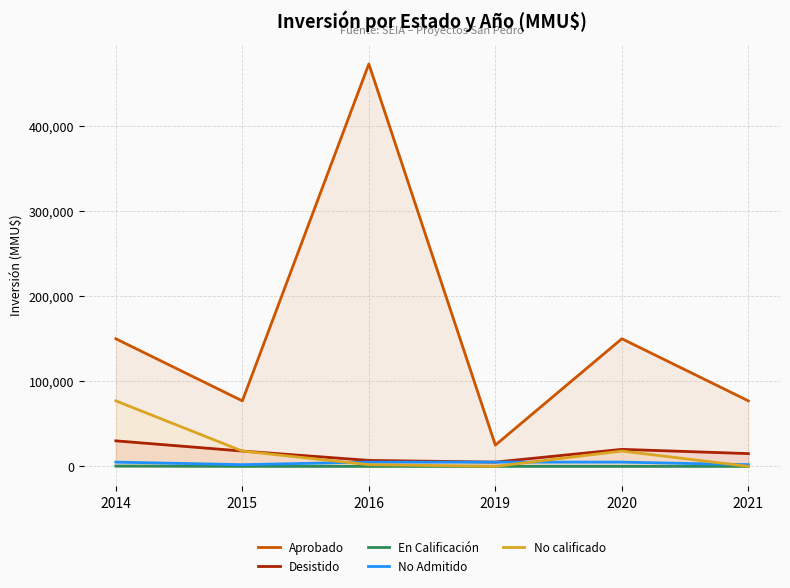

How many distinct data groups are displayed?

5